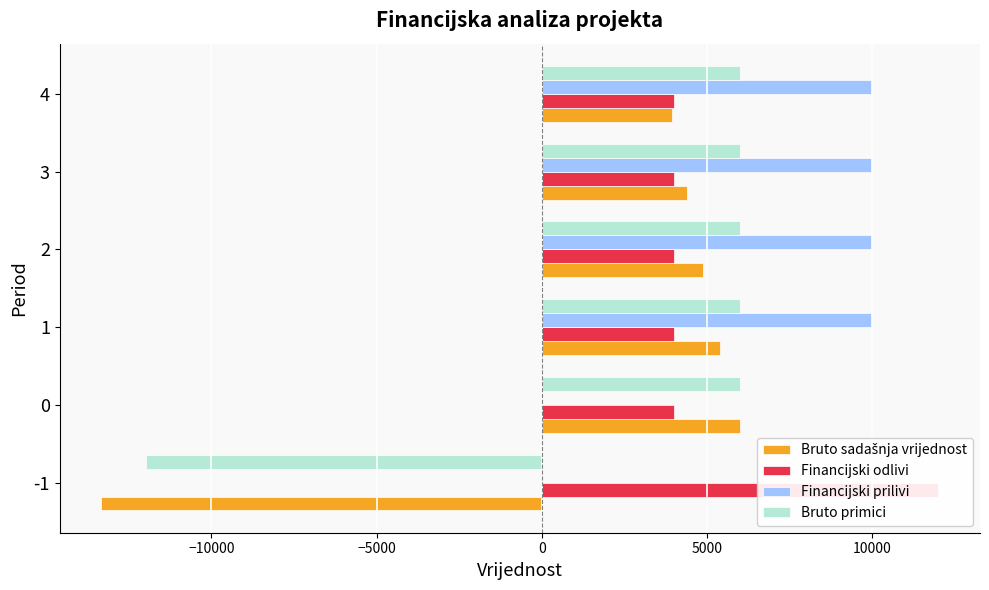

Are the bars horizontal?

Yes